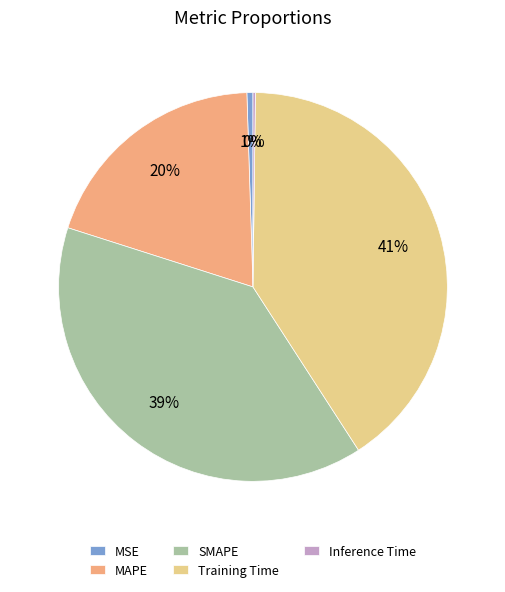

Is there a majority slice in this chart?

No